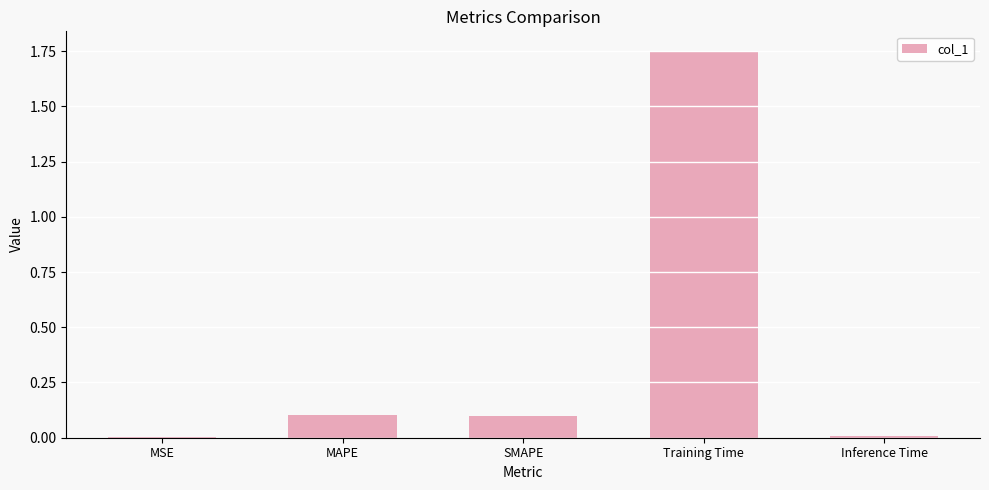

What is the sum of all values?

2.0